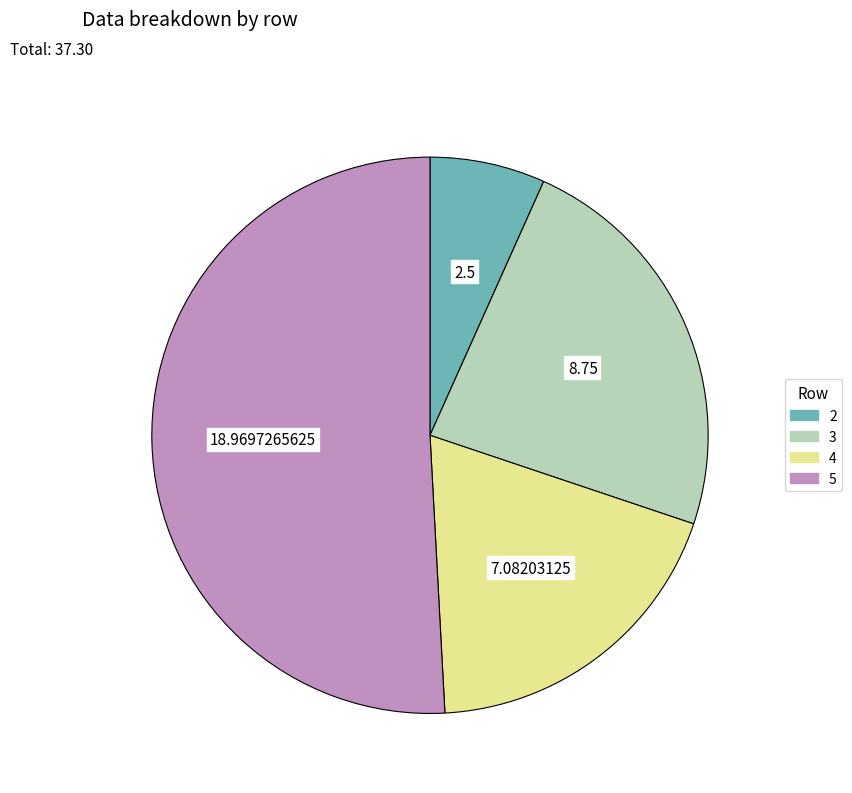

Rank the categories by value from lowest to highest.

2, 4, 3, 5